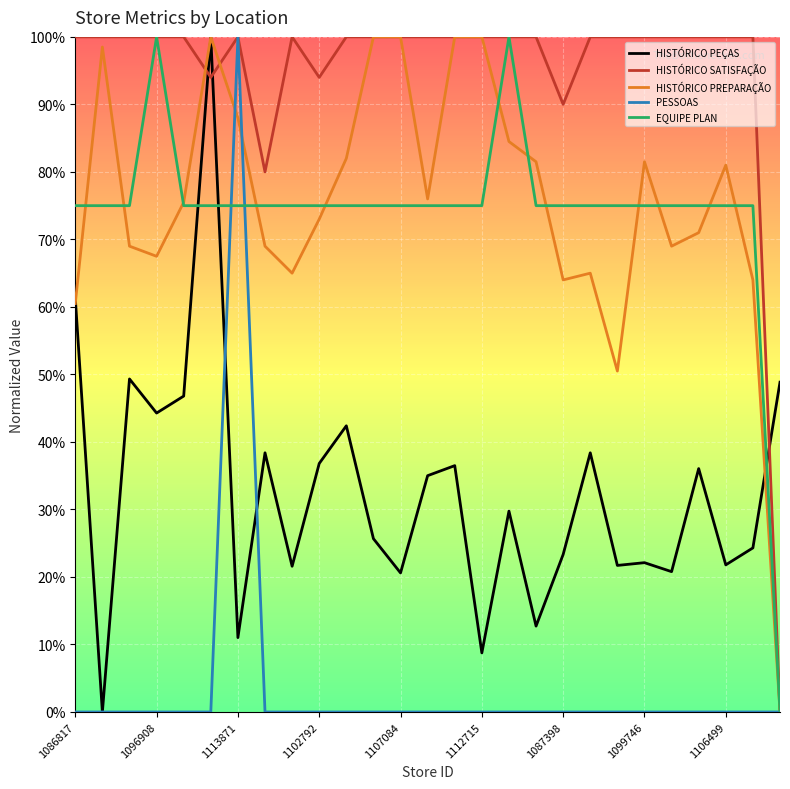

What is the difference between the second highest and minimum values in the EQUIPE PLAN series?

1.0